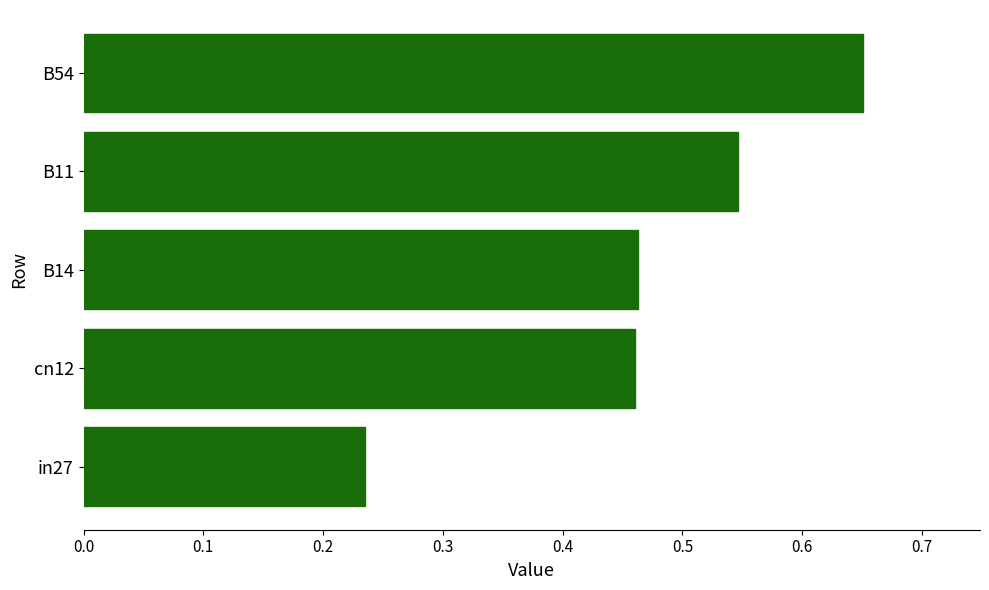

What is the sum of all values?

2.4